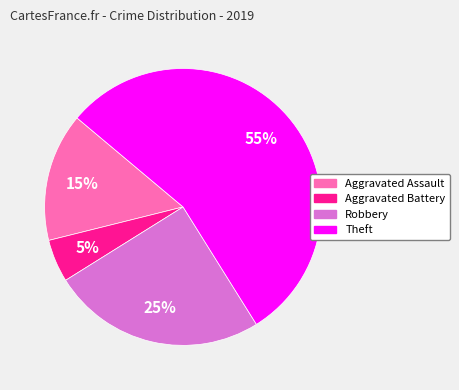

Is there a majority slice in this chart?

Yes